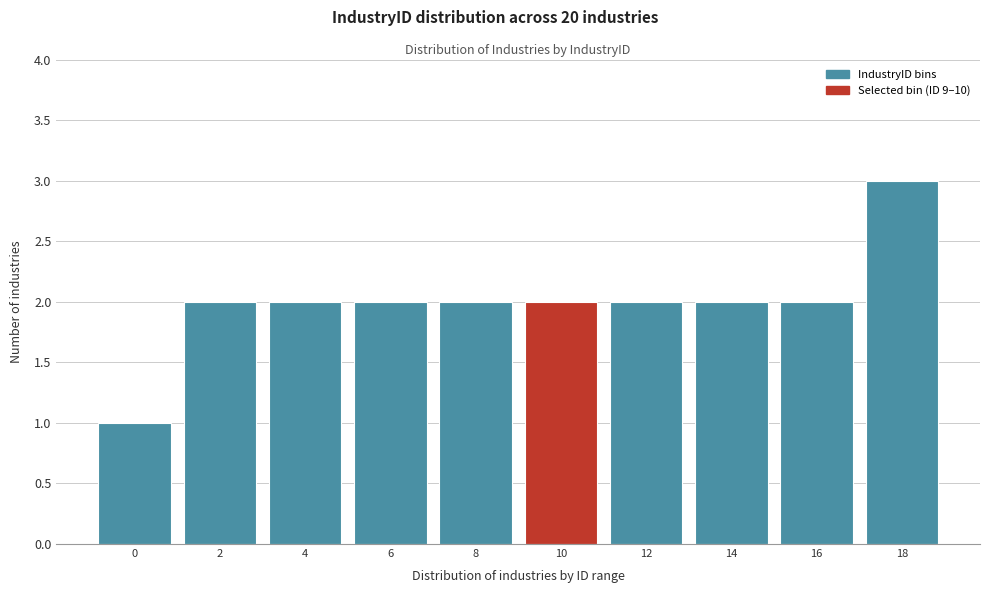

Reading left to right, what are all the values shown in this chart?

0=1	2=2	4=2	6=2	8=2	10=2	12=2	14=2	16=2	18=3